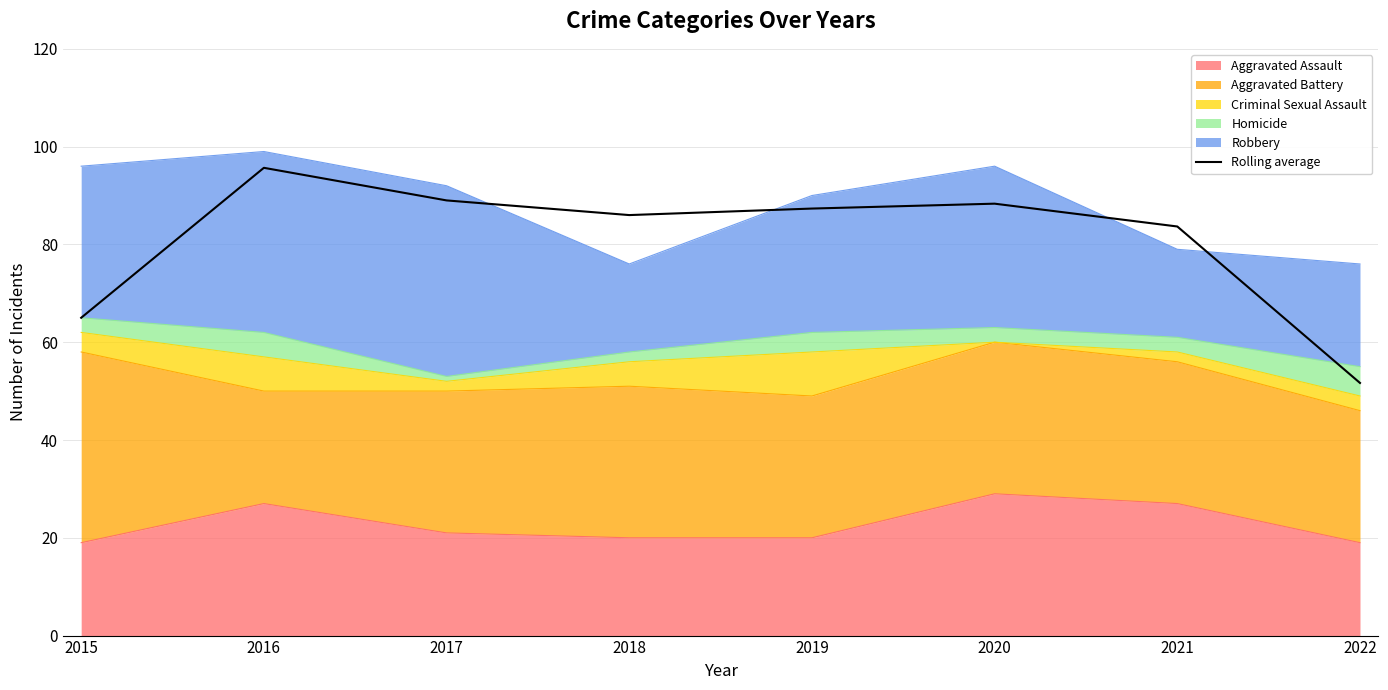

Where is the data nearest to the value 73?

2015